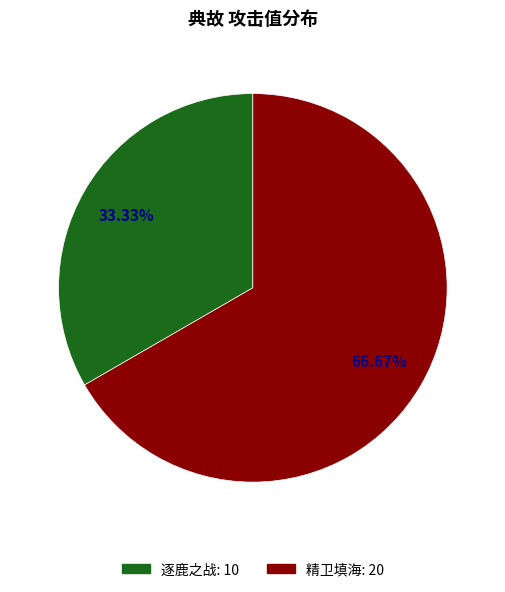

Is it true that 逐鹿之战 is 33% of the pie?

True